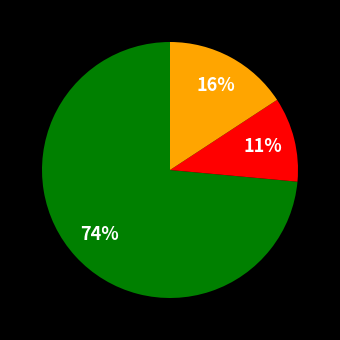

Is there a majority slice in this chart?

Yes